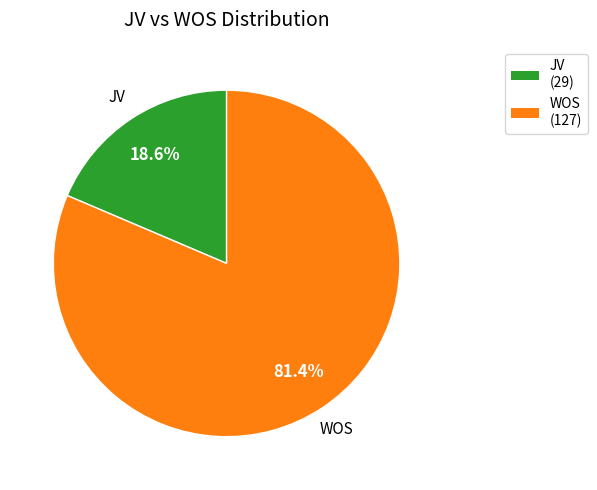

To the nearest percent, what is the difference between the JV and WOS slice percentages?

63%